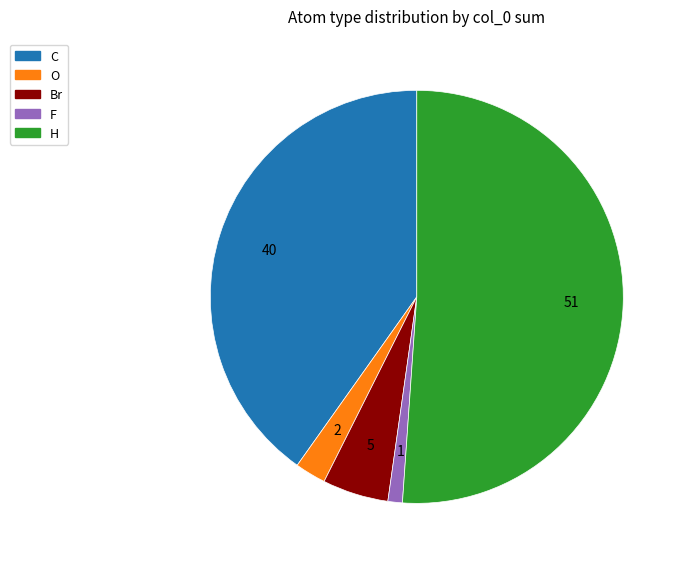

Which category has the biggest portion of the pie?

H